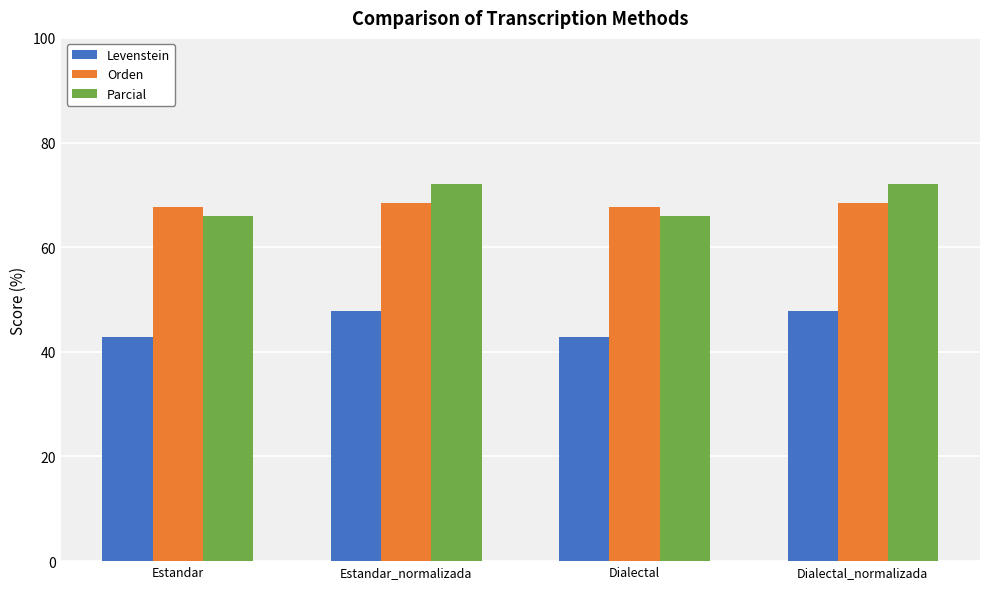

What is the difference between the highest and lowest values at Estandar_normalizada?

24.3